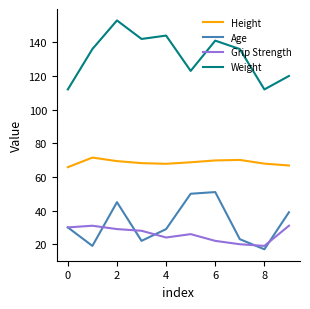

What is the lowest value of the Weight series?

112.0